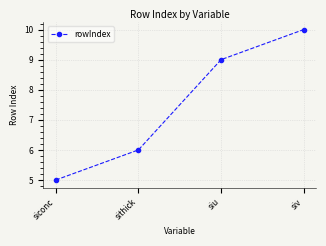

How many values are between 6 and 10?

3